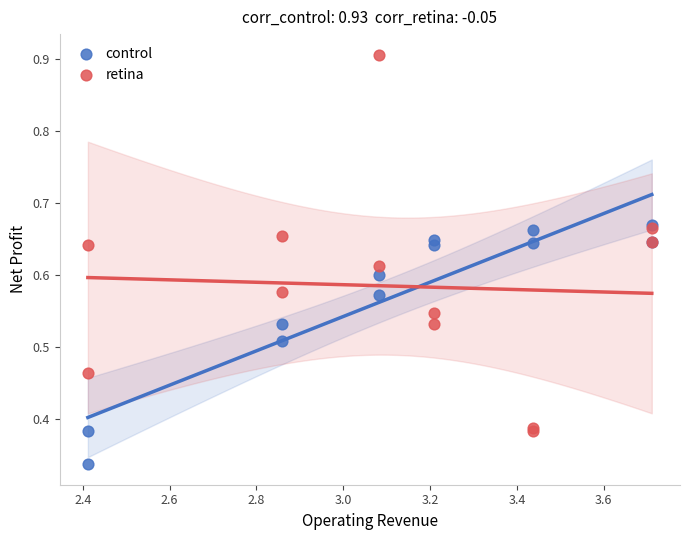

What are all the series names shown in the legend?

control, retina